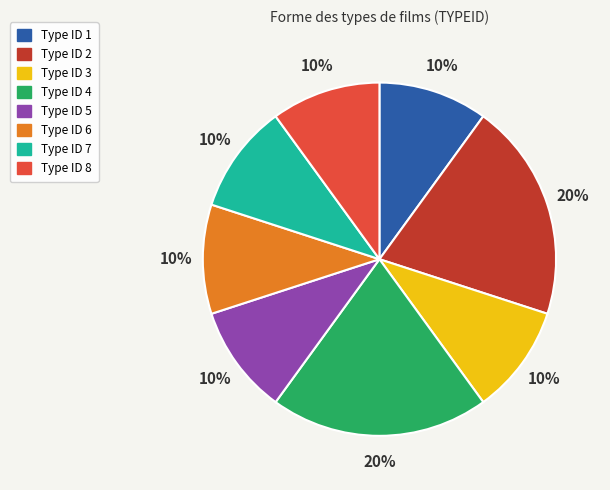

The Type ID 7 slice represents 10% of the pie. True or false?

True